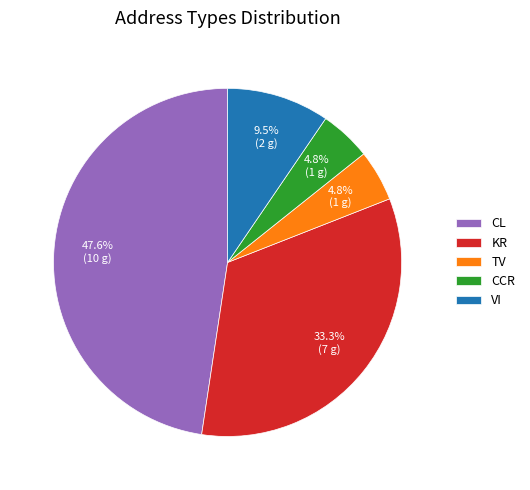

True or false: CCR accounts for 5% of the total.

True